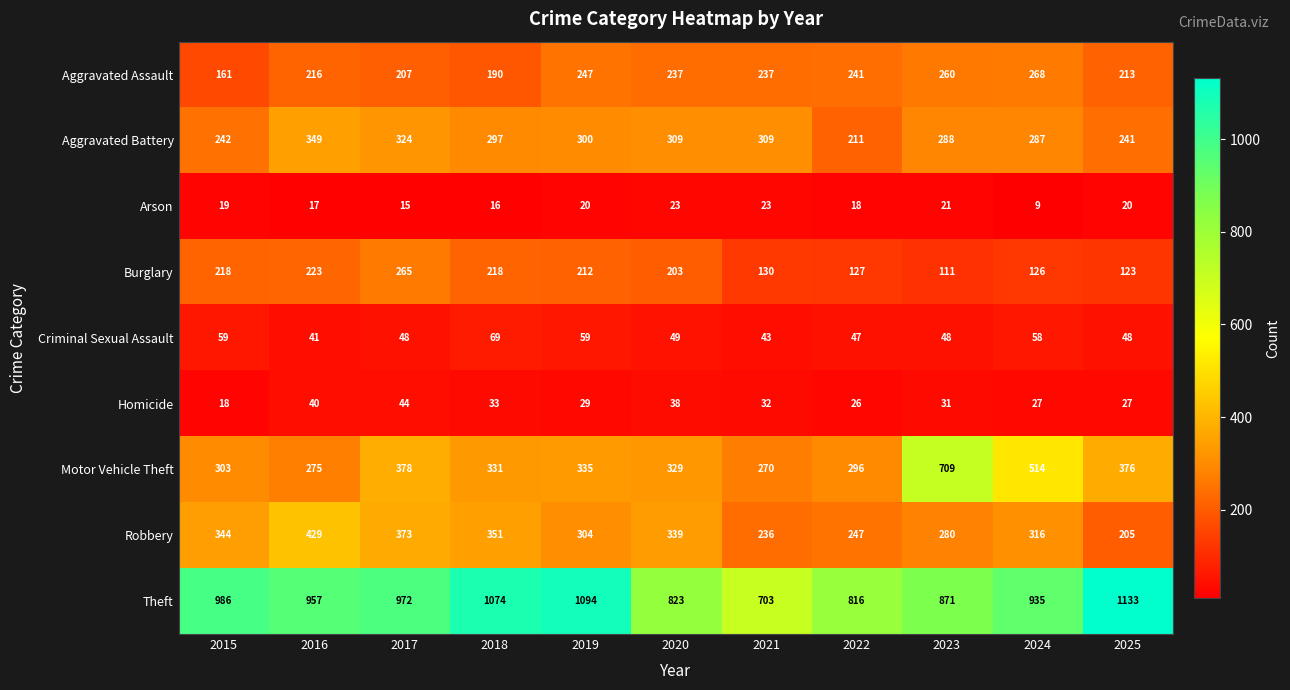

At which category is the sum across all series the highest?

2017